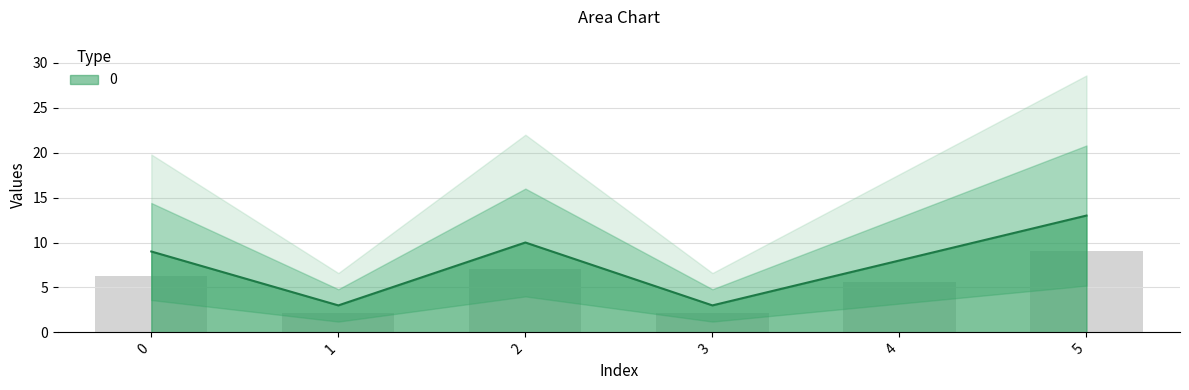

Where does the data first go above 9?

2